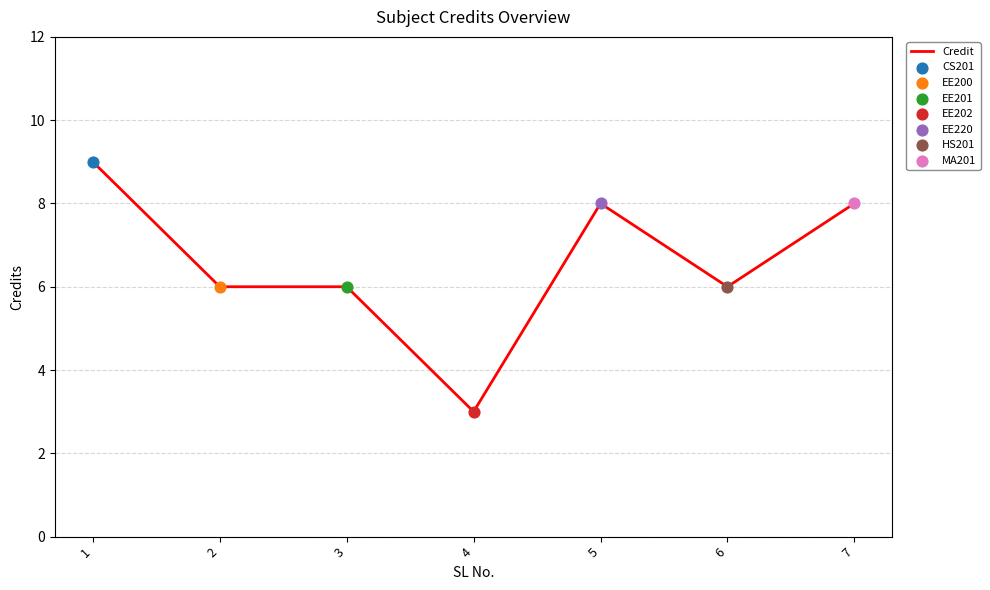

Which has a higher value, 5 or 3?

5